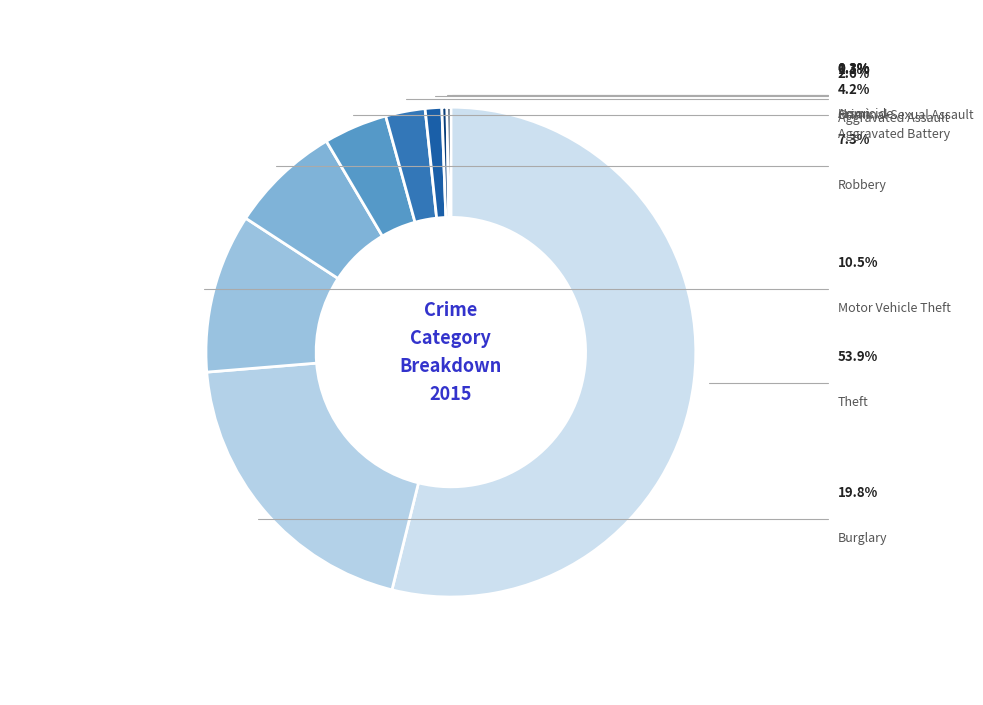

Count the number of slices in the pie.

9